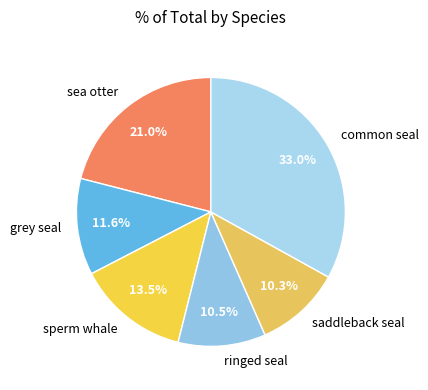

Which has a higher value, ringed seal or grey seal?

grey seal